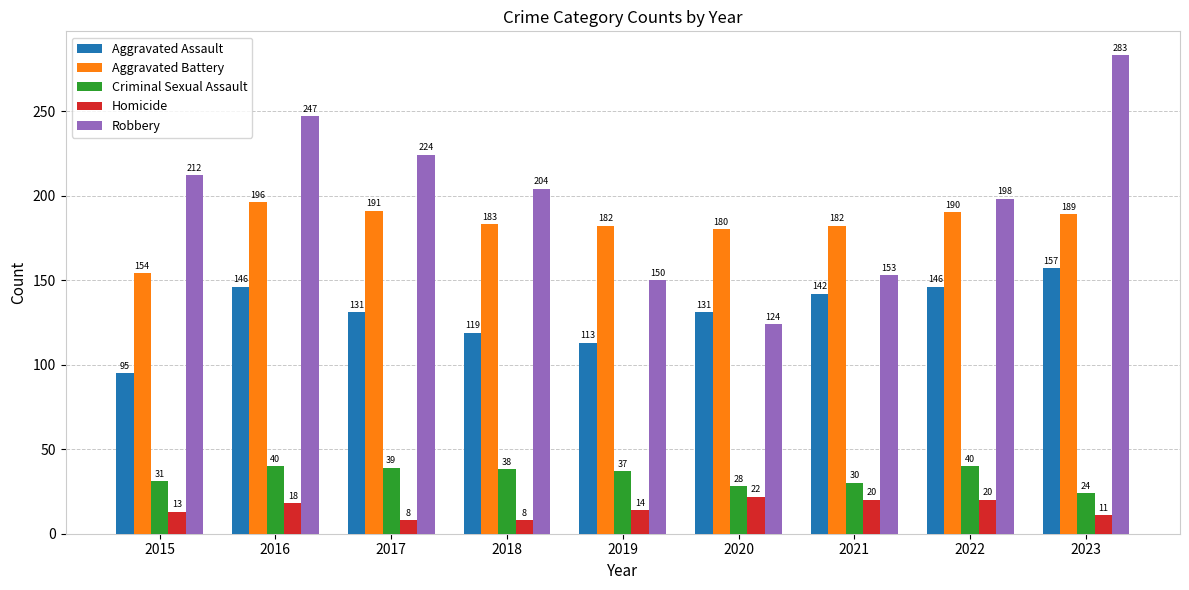

What is the value of the Robbery bar at the 8th from the left?

198